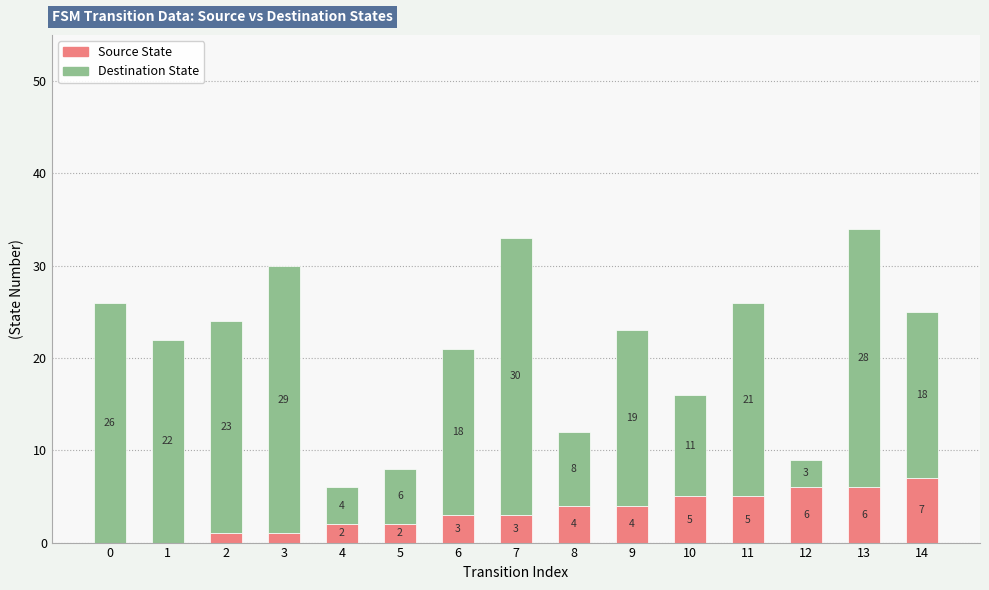

At which category is the sum across all series the highest?

13